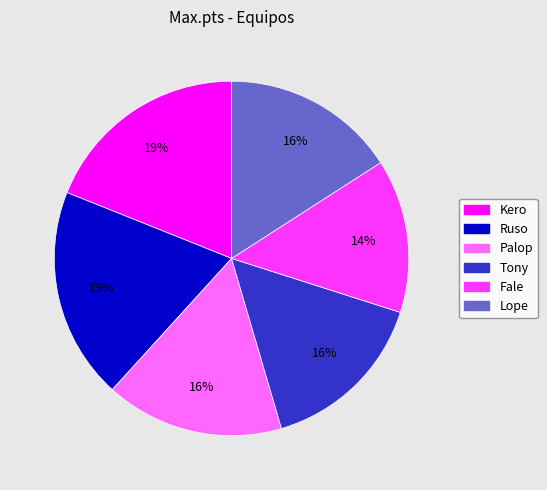

Which category has the smallest portion of the pie?

Fale